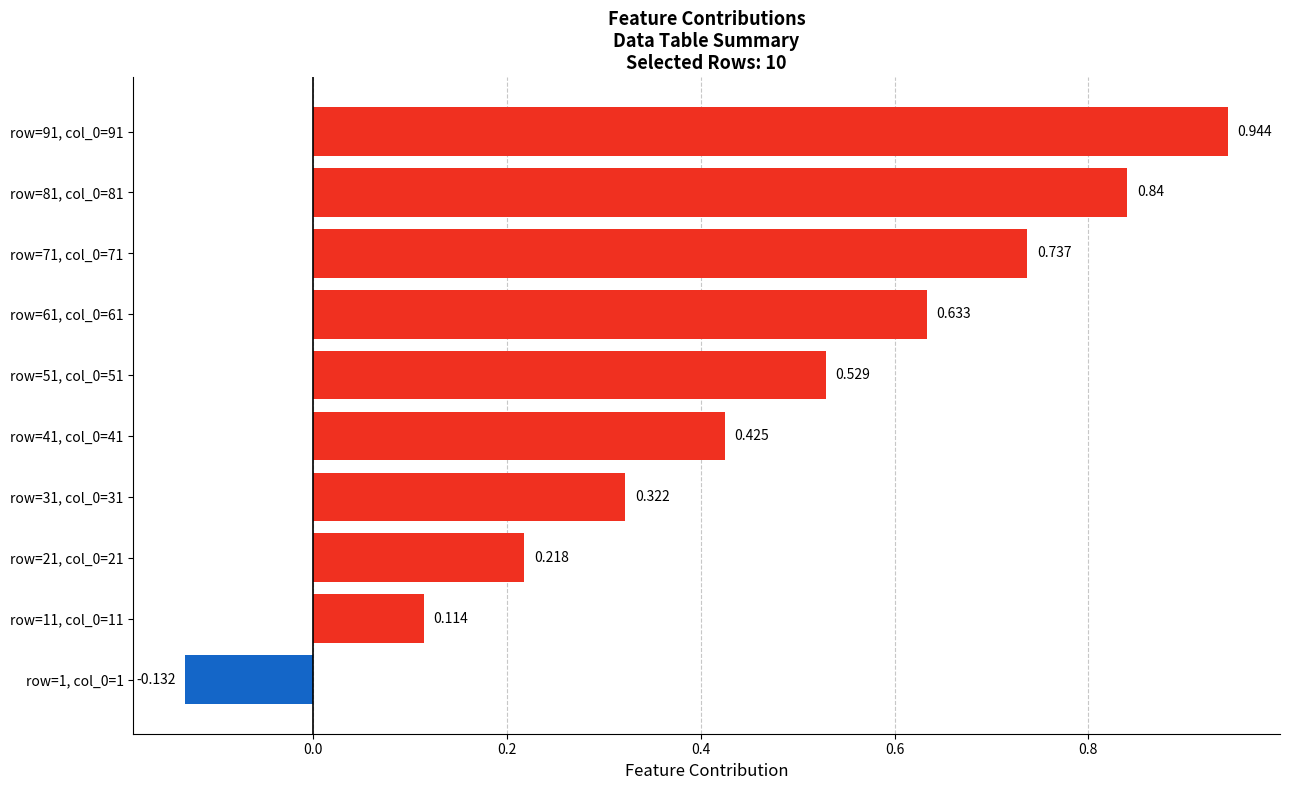

How many categories are shown in the chart?

10